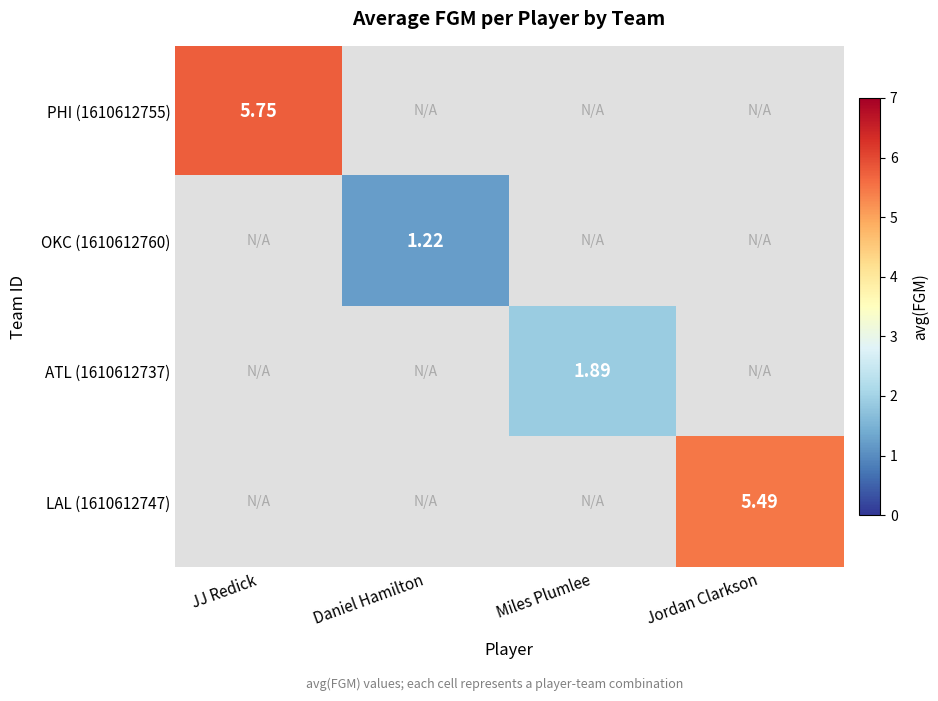

Which label corresponds to the largest value in the chart?

JJ Redick